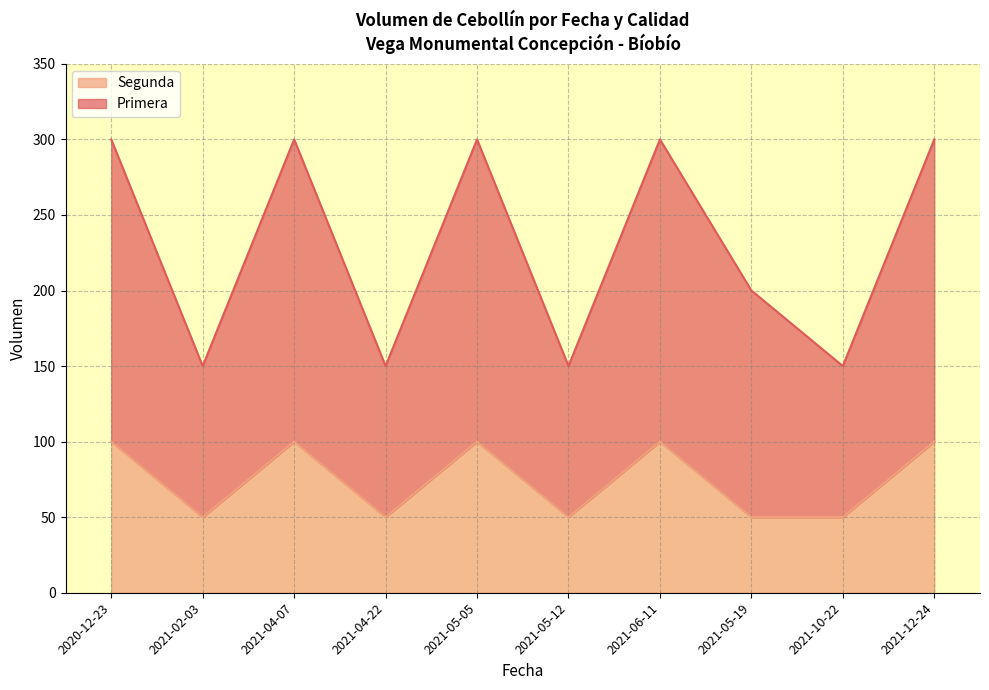

List the labels in order of Primera value, largest first.

2020-12-23, 2021-04-07, 2021-05-05, 2021-06-11, 2021-12-24, 2021-05-19, 2021-02-03, 2021-04-22, 2021-05-12, 2021-10-22